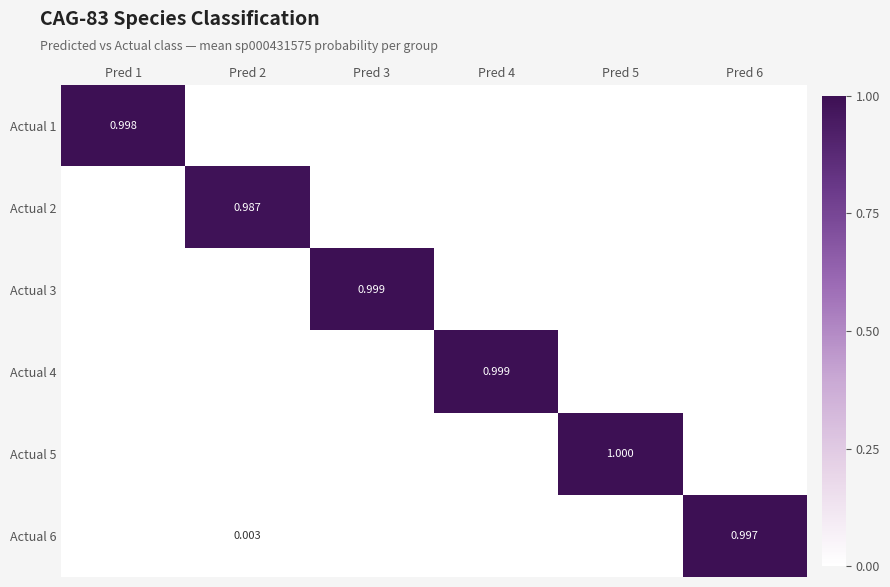

Which label corresponds to the smallest value in the chart?

Pred 2